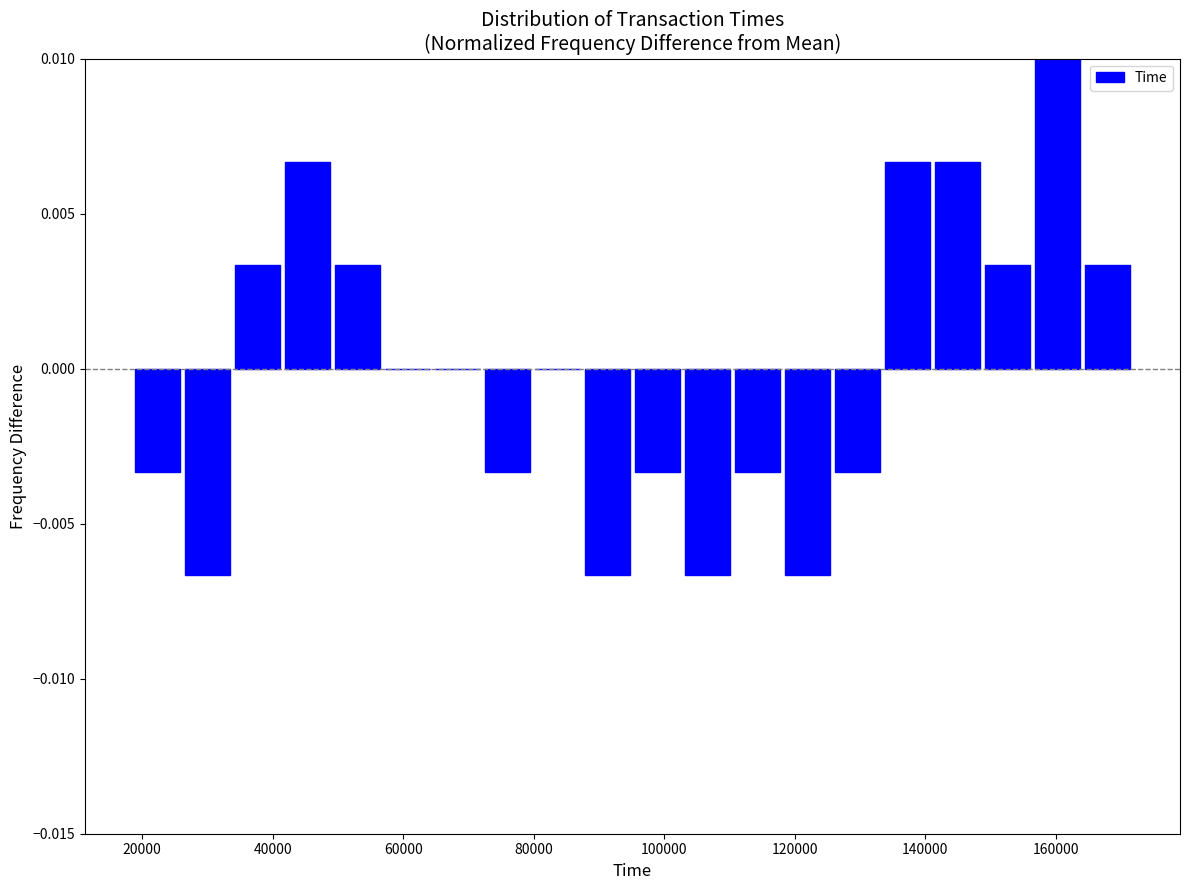

Read against the x-axis, roughly where is the centre of the tallest bar?

160000